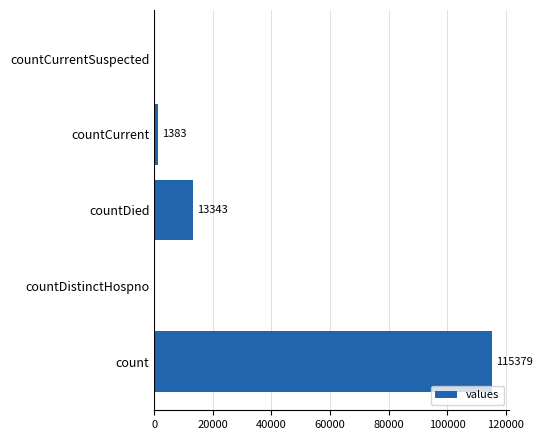

What is the sum of all values?

130105